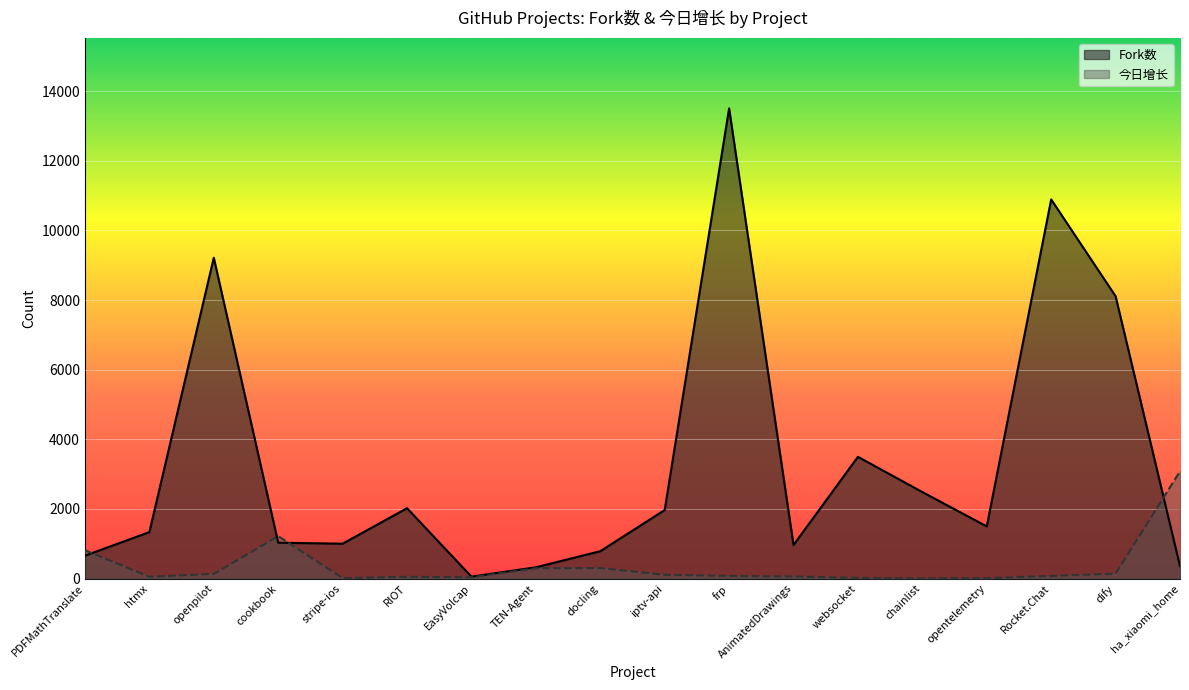

What is the difference between the 今日增长 values at Rocket.Chat and TEN-Agent?

220